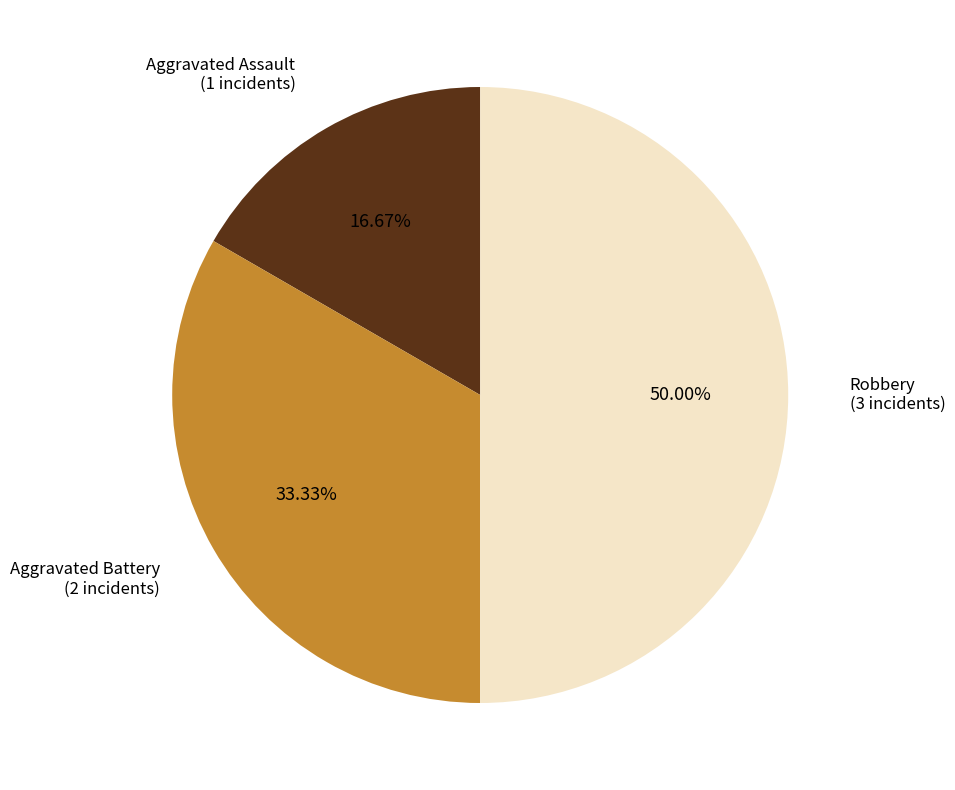

How many segments does this pie chart have?

3